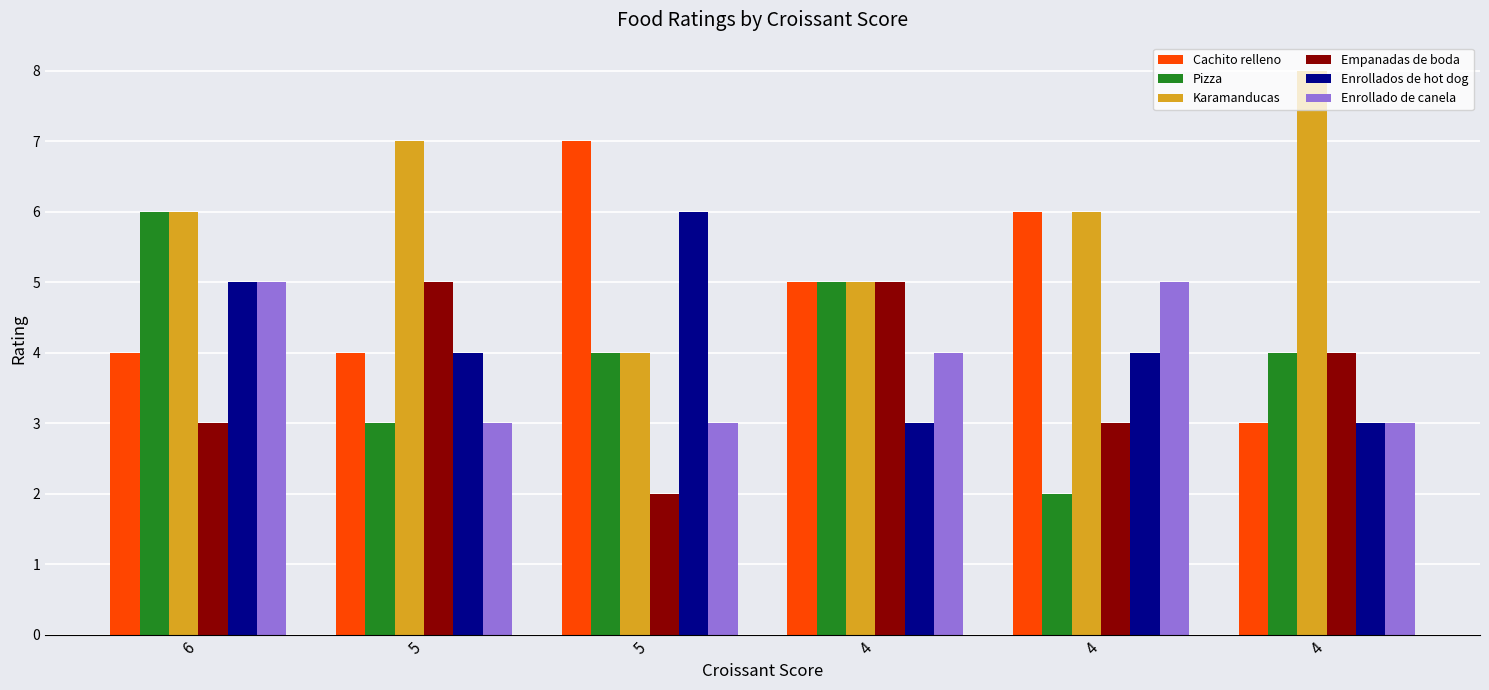

What is the spread (max minus min) of values at 5?

4